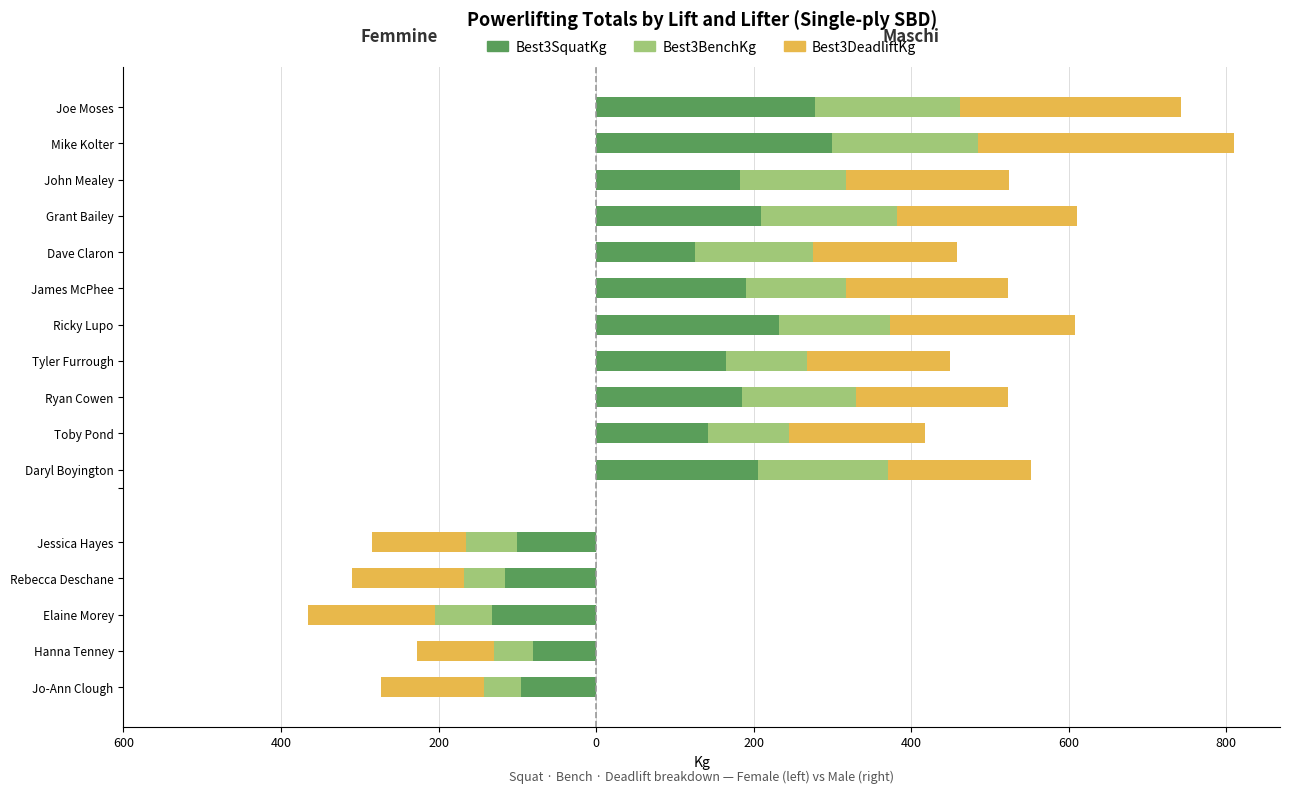

What is the total value across all series at 200?

-365.1